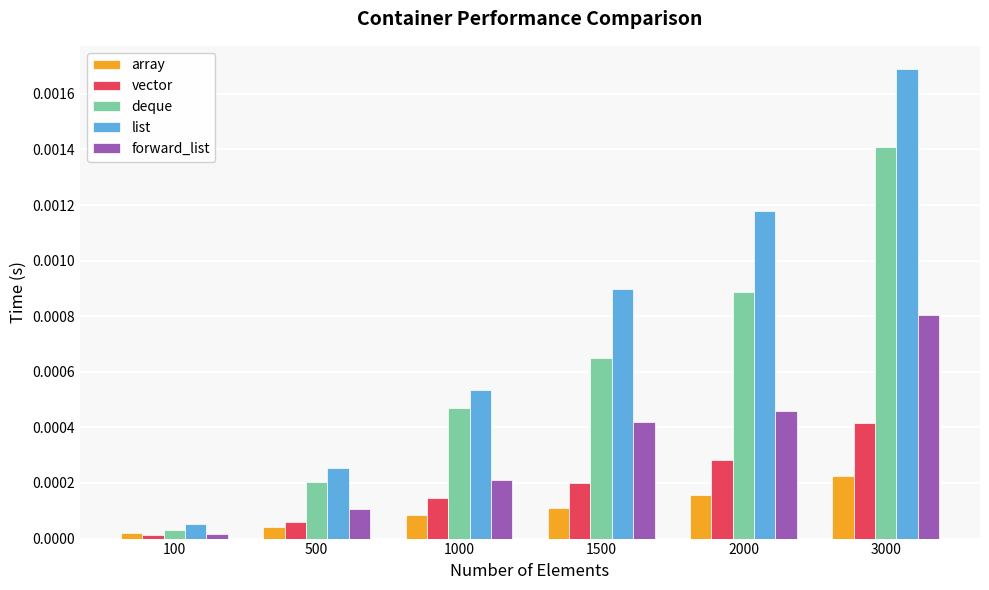

How many data points does each series have?

6